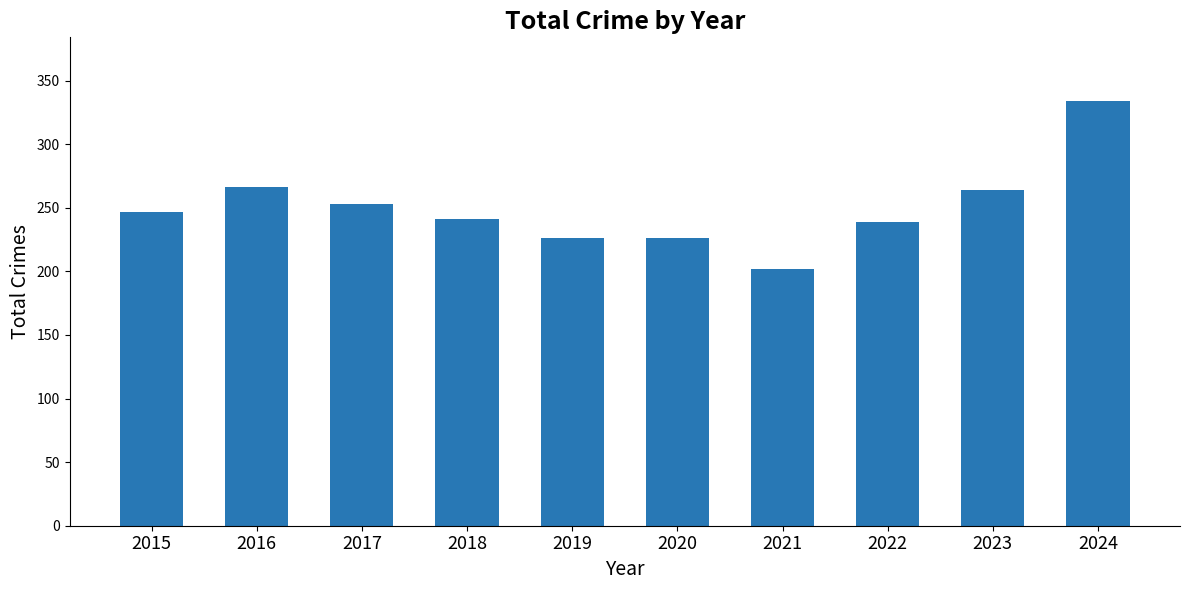

Which label corresponds to the smallest value in the chart?

2021